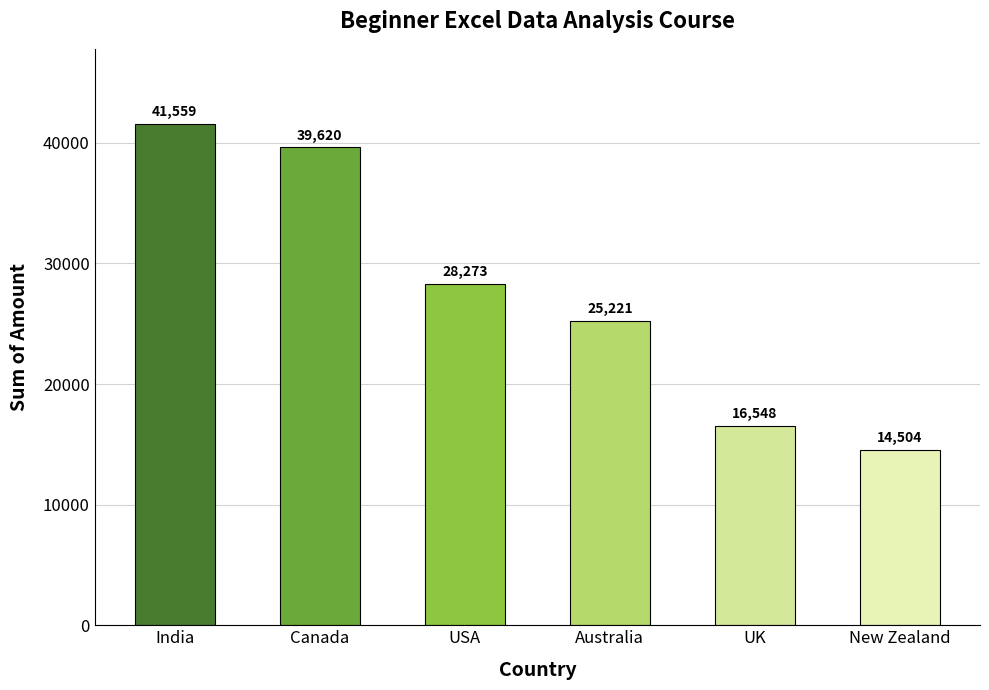

Reading left to right, what are all the values shown in this chart?

41559	39620	28273	25221	16548	14504